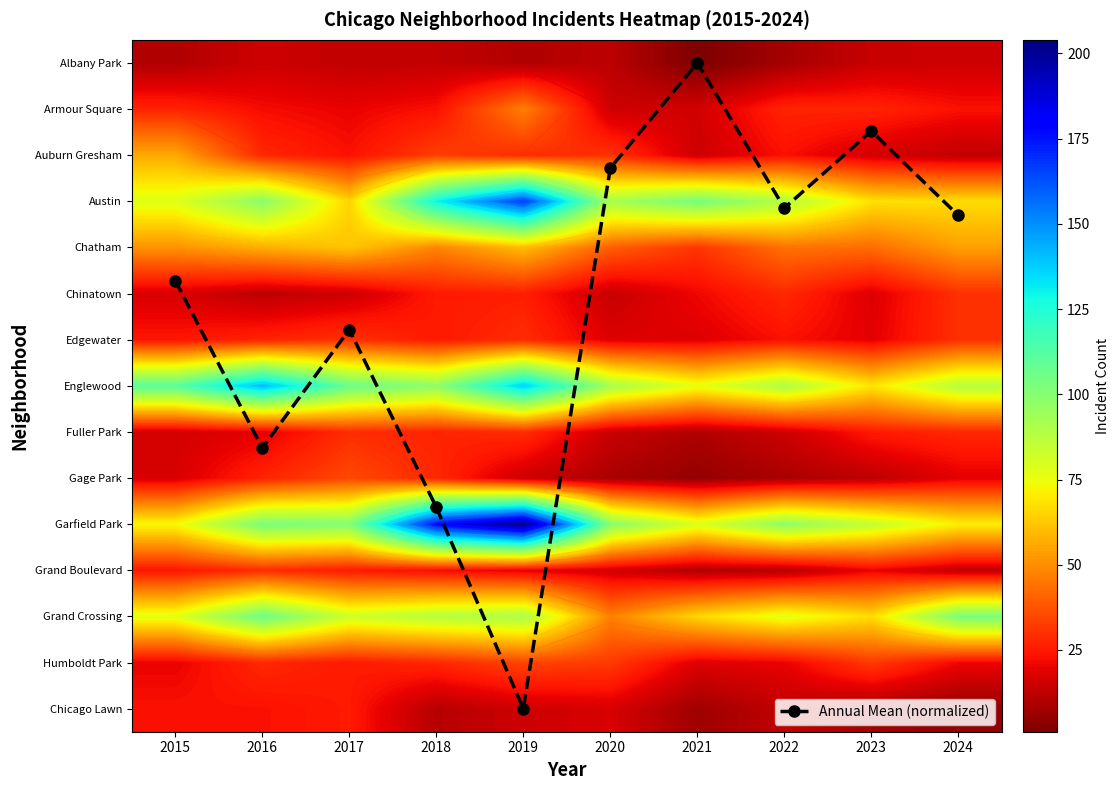

Where is Annual Mean (normalized) nearest to the value 7?

2017